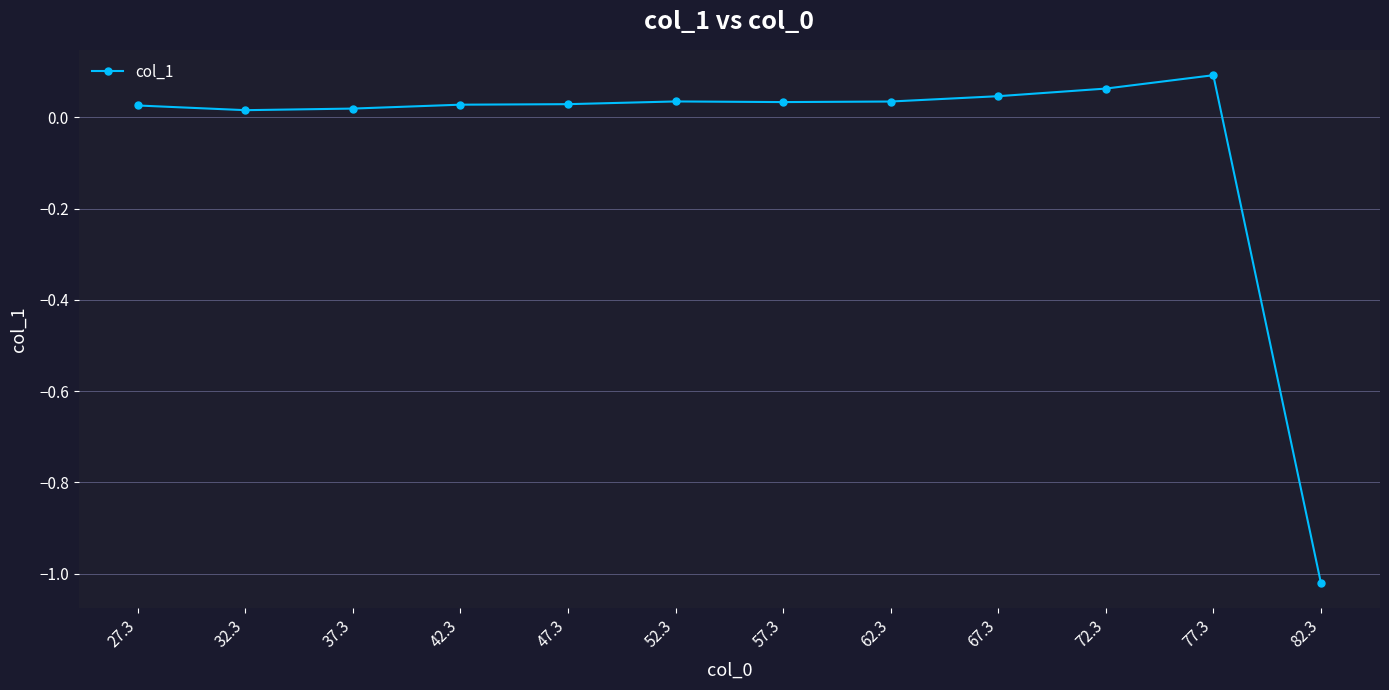

True or false: the data has more than 1 interior local peaks.

True